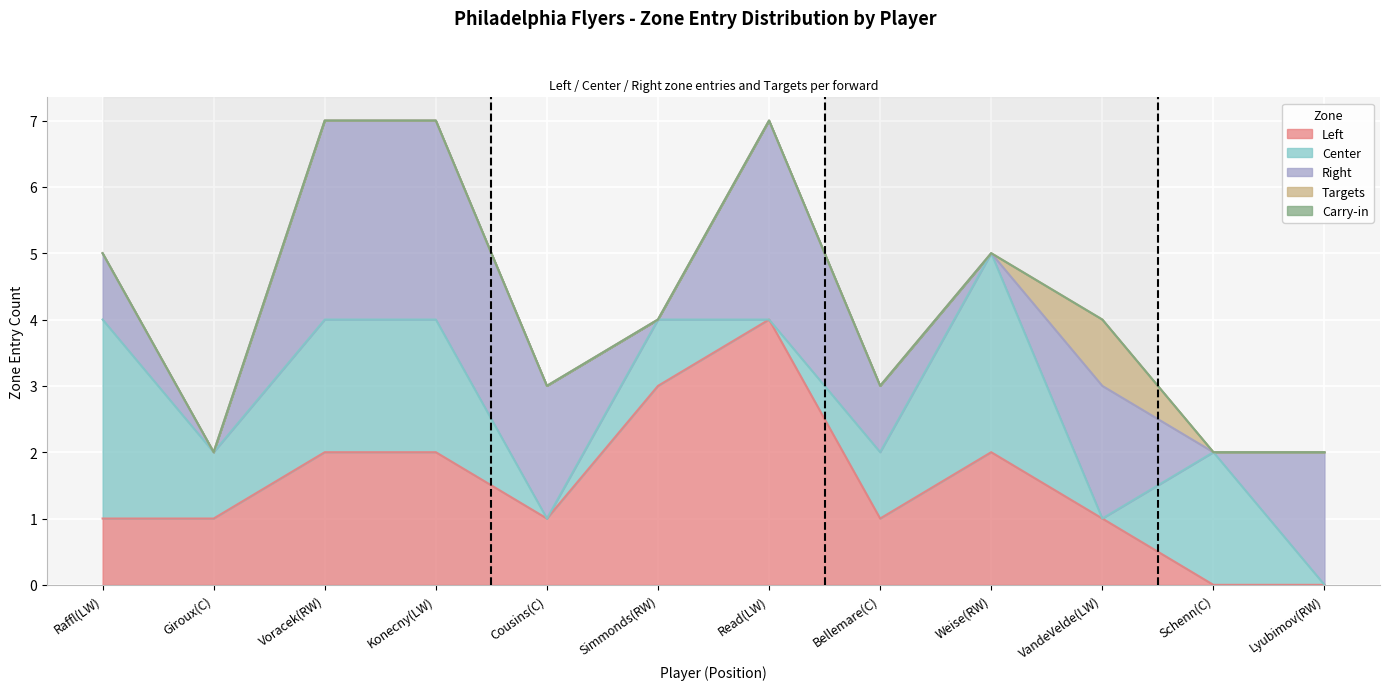

True or false: Targets has a value of 0 at Read(LW).

True